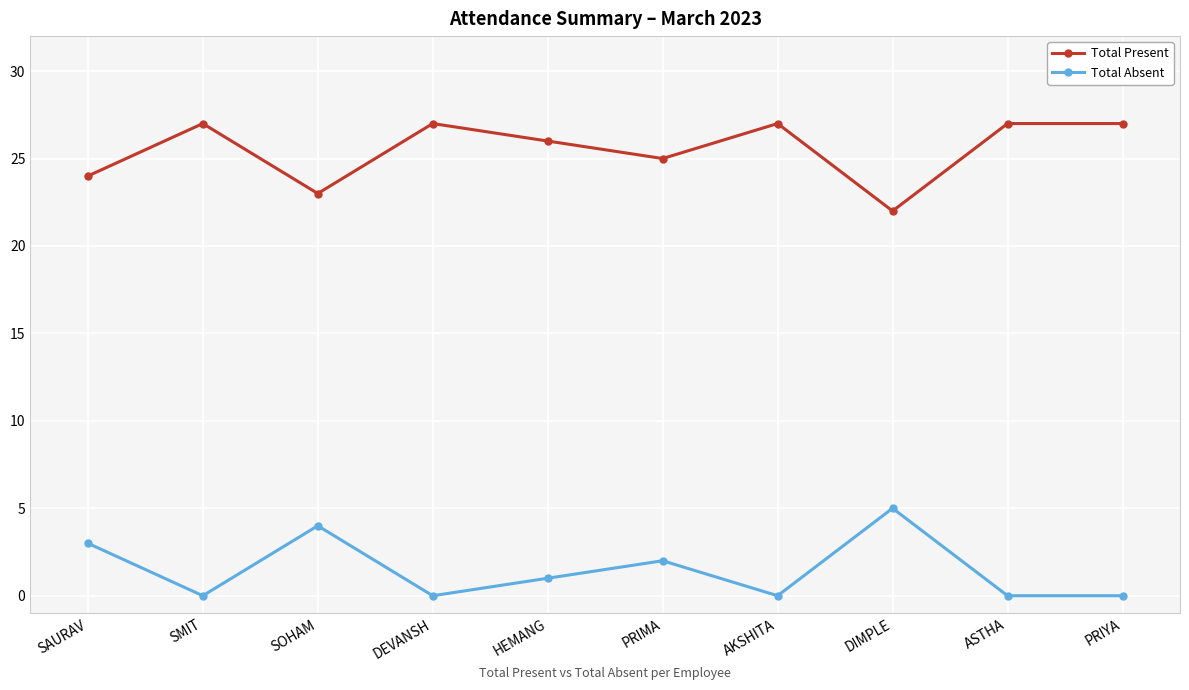

Read the Total Present value at ASTHA.

27